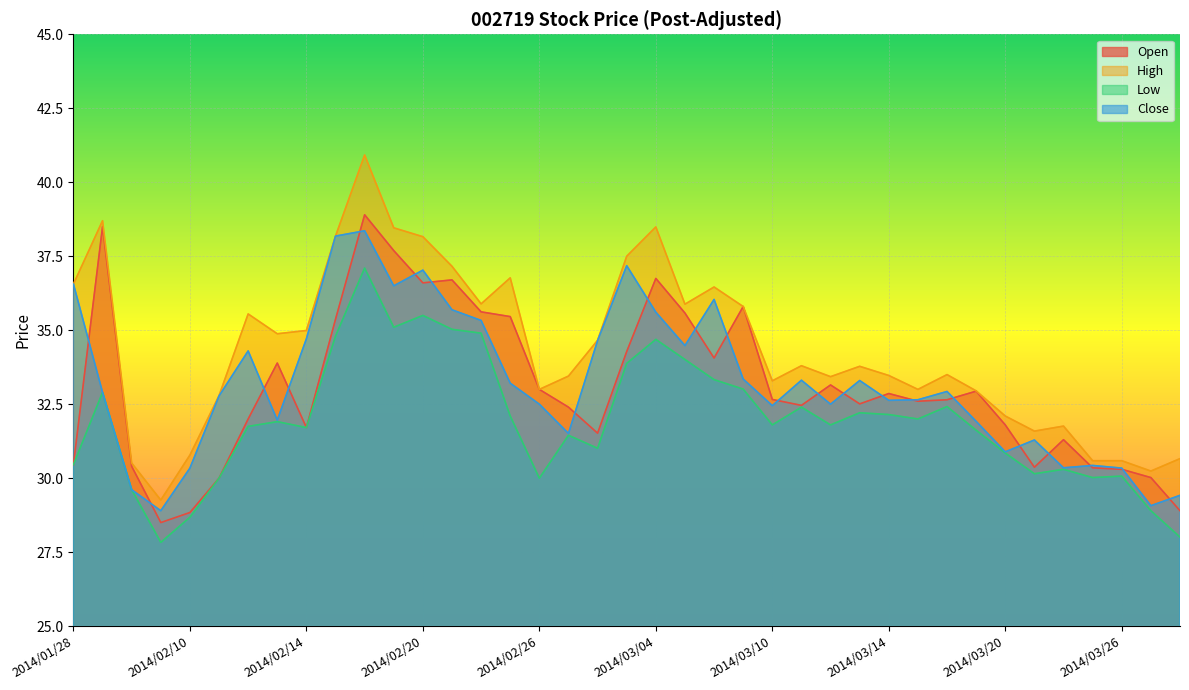

True or false: Close and Low intersect in this chart.

False